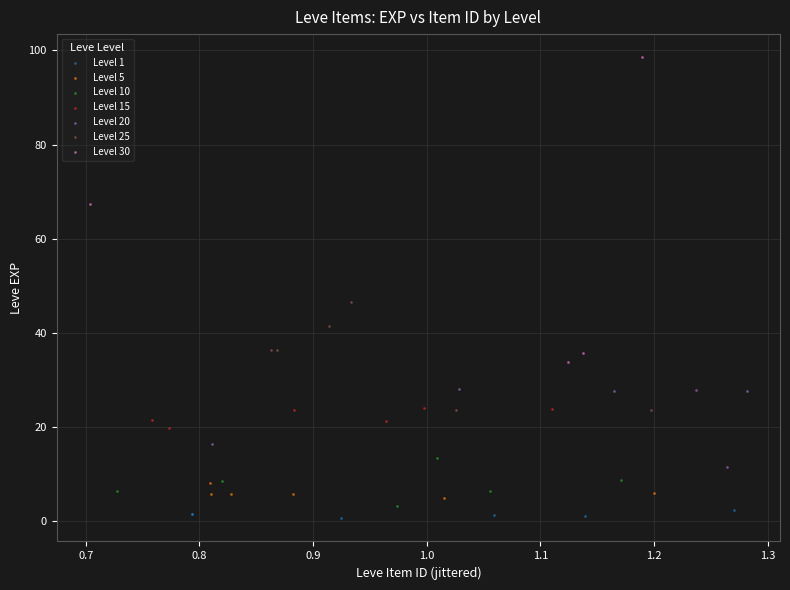

Which series has the widest spread of Y values?

Level 30